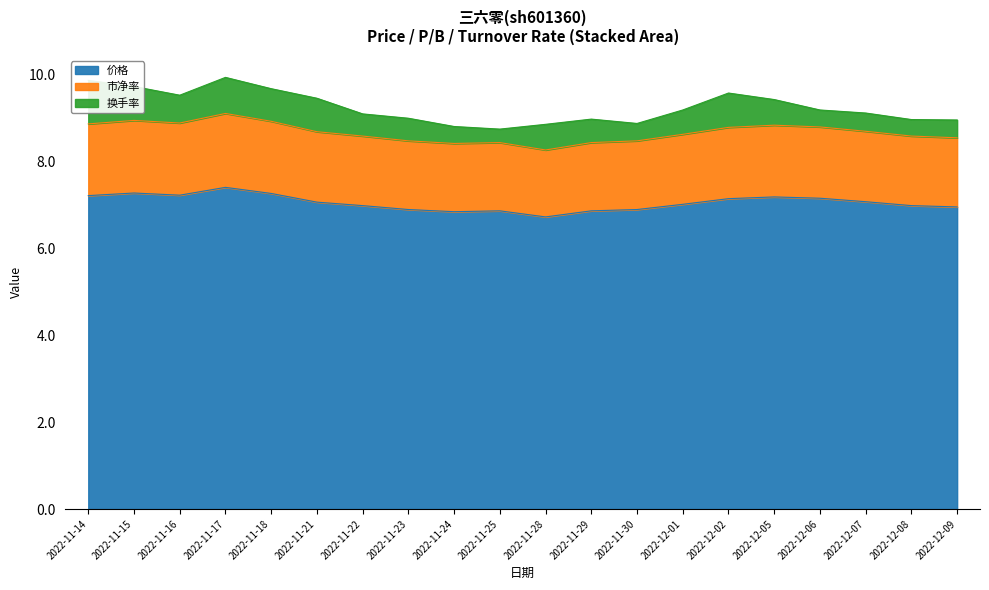

True or false: 市净率 and 价格 cross at least once.

False